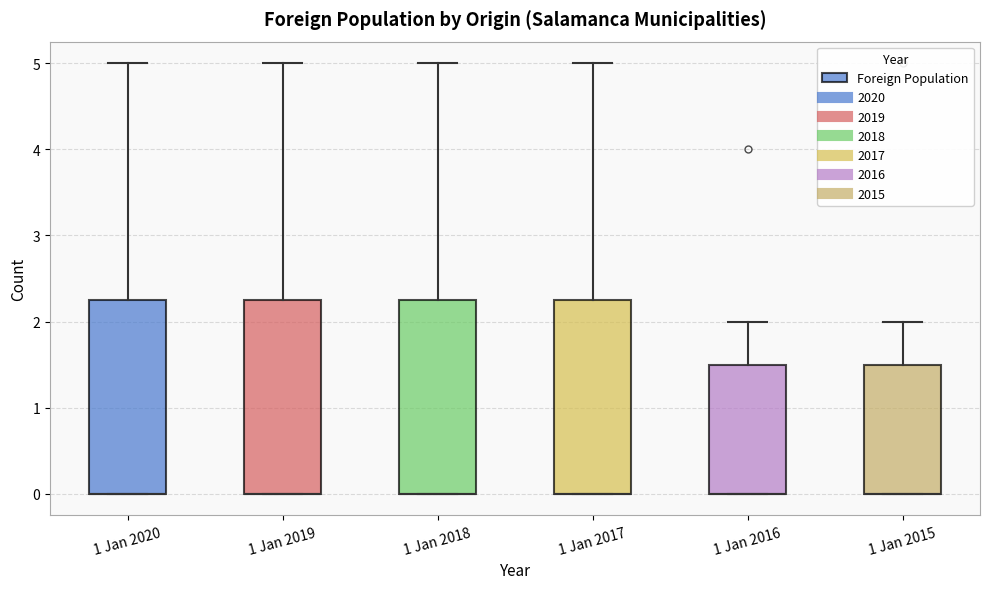

Reading left to right, read every box against the y-axis: the position of its median line, the range the box covers, and the ends of its whiskers. The values are not printed on the chart, so give them approximately, as read against the axis.

1 Jan 2020: median 0.0 (drawn on the box's lower edge), box 0.0 to 2.3, whiskers 0.0 to 5.0
1 Jan 2019: median 0.0 (drawn on the box's lower edge), box 0.0 to 2.3, whiskers 0.0 to 5.0
1 Jan 2018: median 0.0 (drawn on the box's lower edge), box 0.0 to 2.3, whiskers 0.0 to 5.0
1 Jan 2017: median 0.0 (drawn on the box's lower edge), box 0.0 to 2.3, whiskers 0.0 to 5.0
1 Jan 2016: median 0.0 (drawn on the box's lower edge), box 0.0 to 1.5, whiskers 0.0 to 2.0
1 Jan 2015: median 0.0 (drawn on the box's lower edge), box 0.0 to 1.5, whiskers 0.0 to 2.0